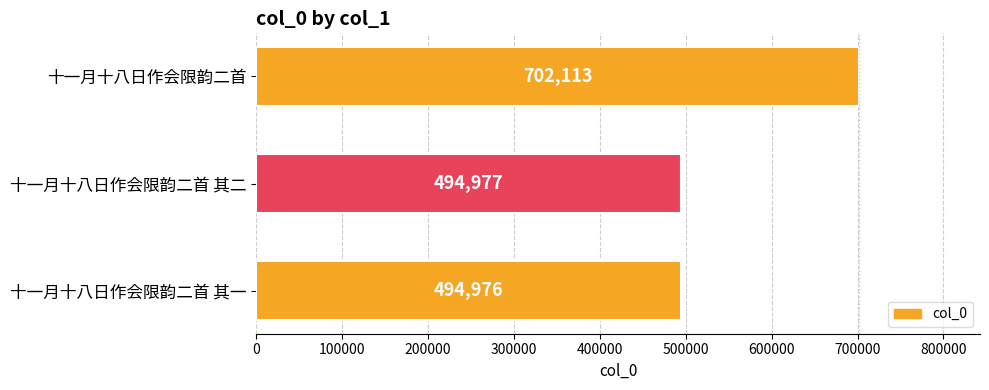

How many distinct data groups are displayed?

1